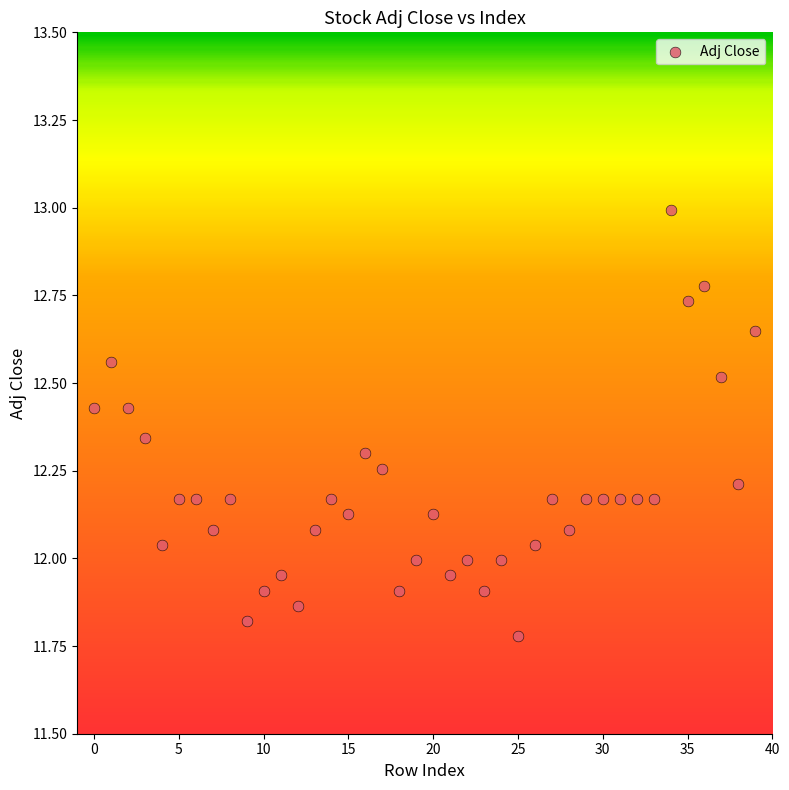

What is the range of Y values (max minus min)?

1.2